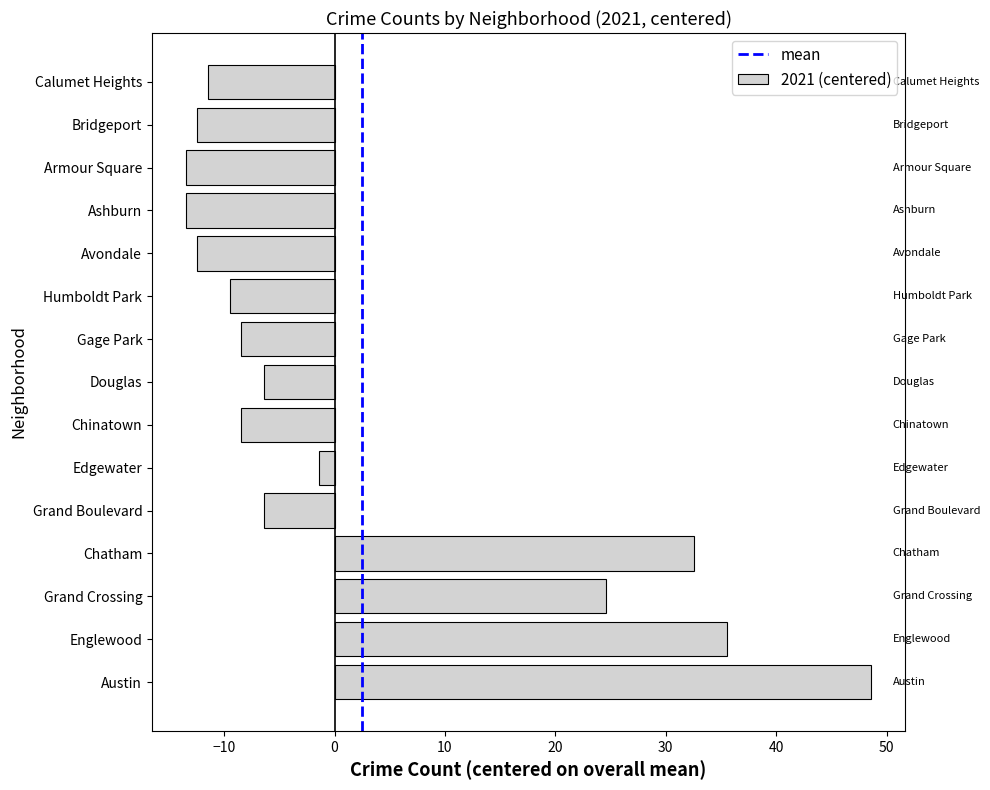

Does the chart contain any negative values?

Yes